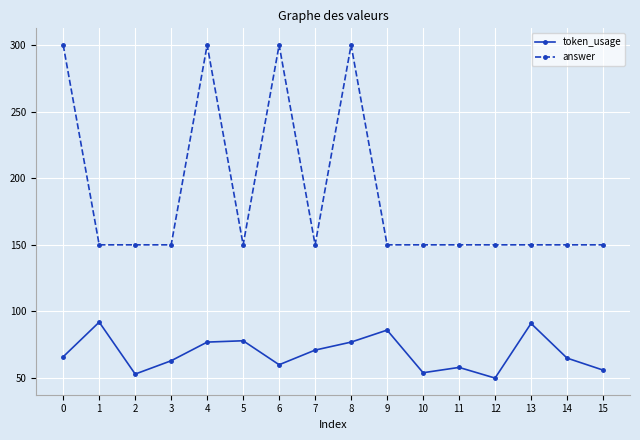

What is the spread (max minus min) of values at 13?

59